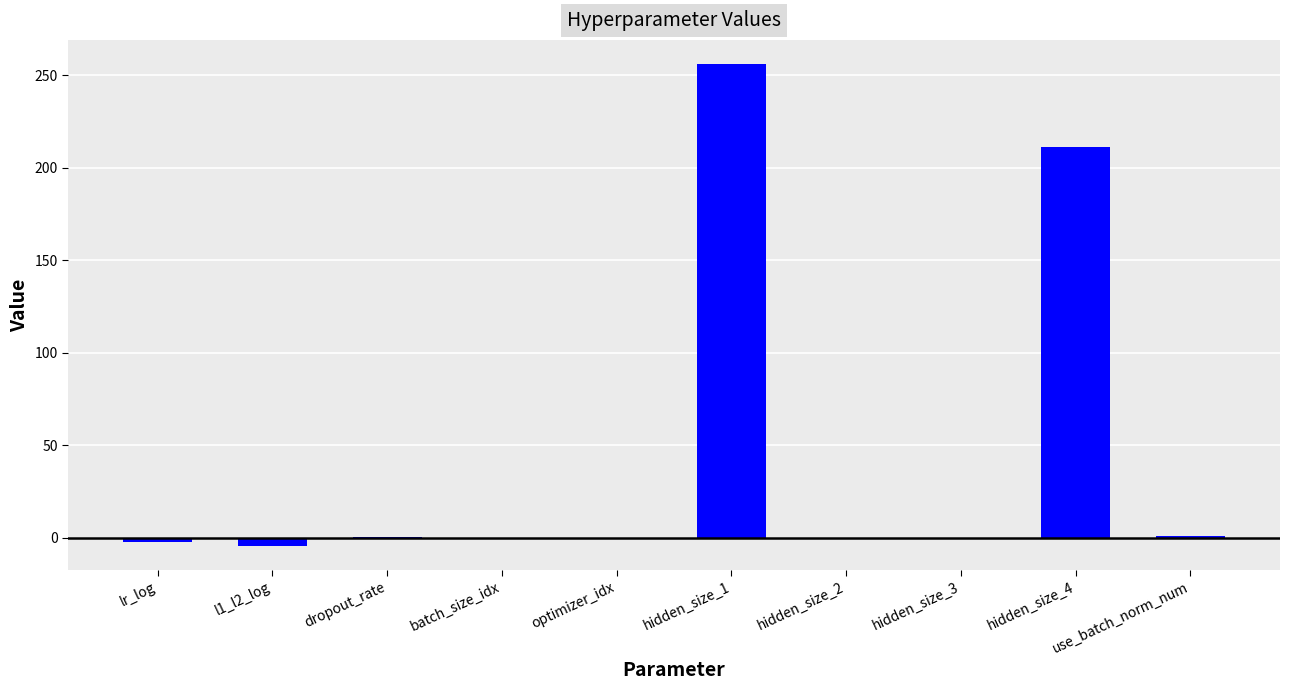

How many distinct data groups are displayed?

1